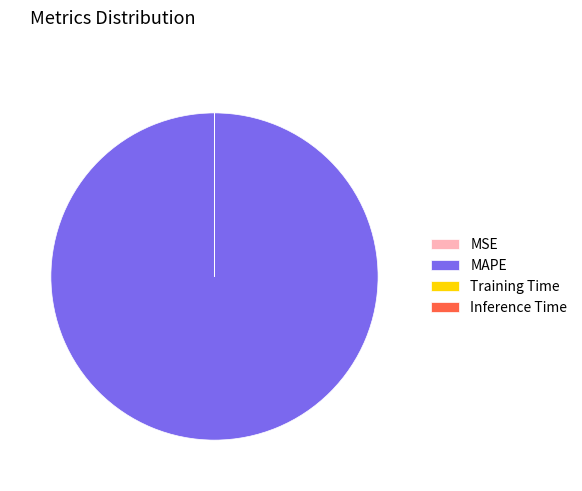

Does any single category account for the majority?

Yes